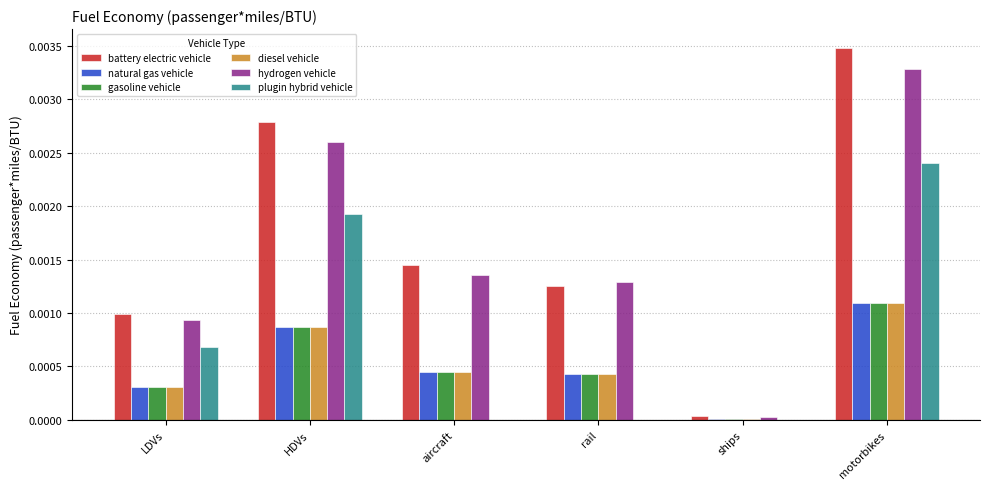

Which series has the largest range (max minus min)?

battery electric vehicle